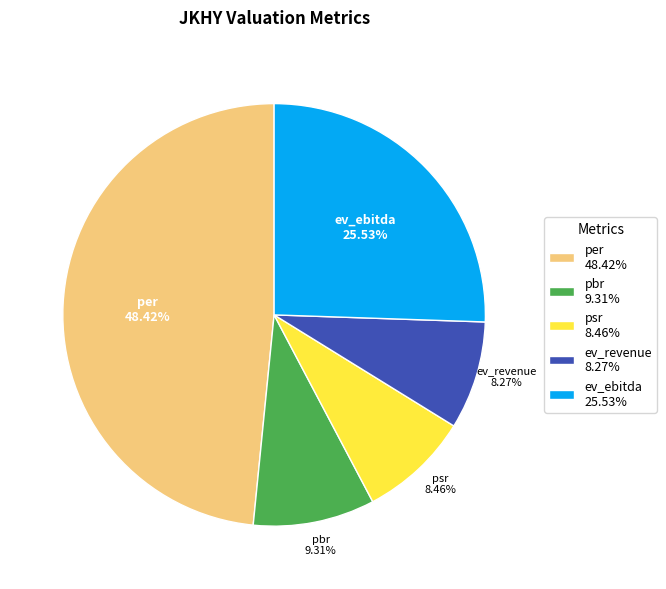

To the nearest percent, what portion does ev_revenue represent?

8%